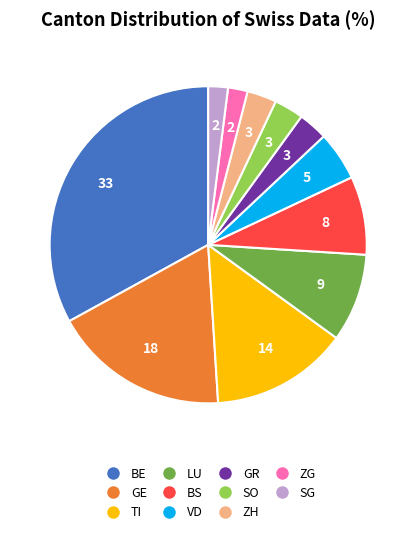

Approximately how many times larger is the value at SO compared to BS?

0.4